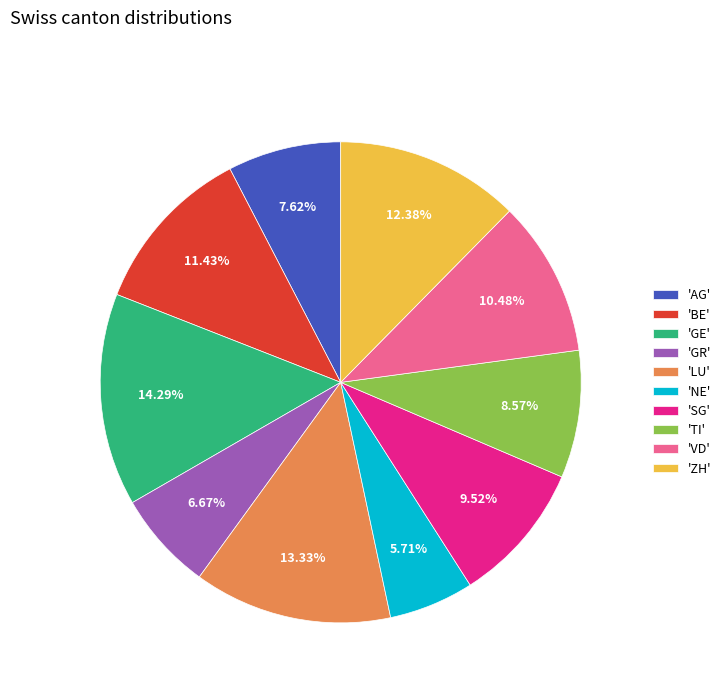

Which category has the smallest portion of the pie?

'NE'